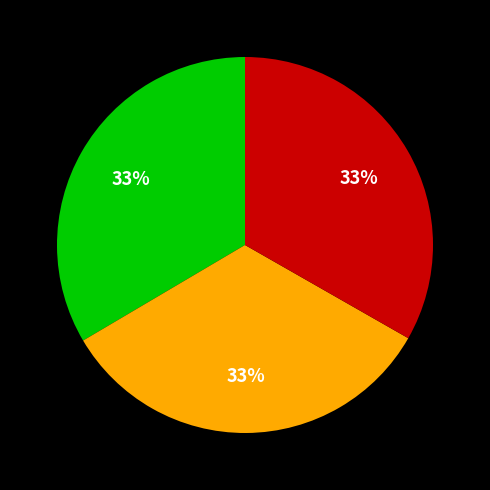

How many segments does this pie chart have?

3